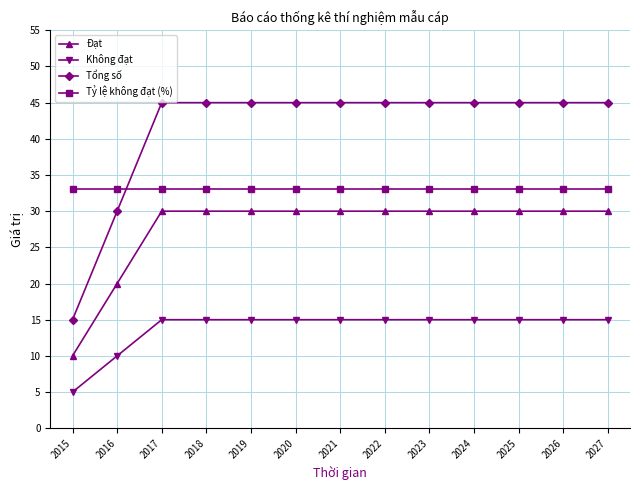

What is the sum of the Đạt values at 2020 and 2021?

60